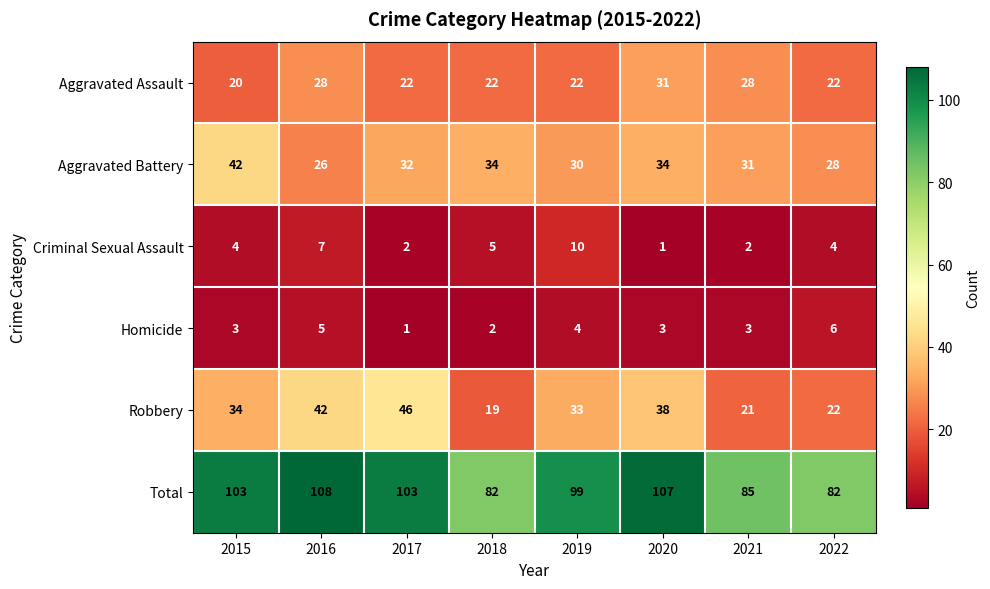

Between 2015 and 2018, which series saw the biggest shift?

Total